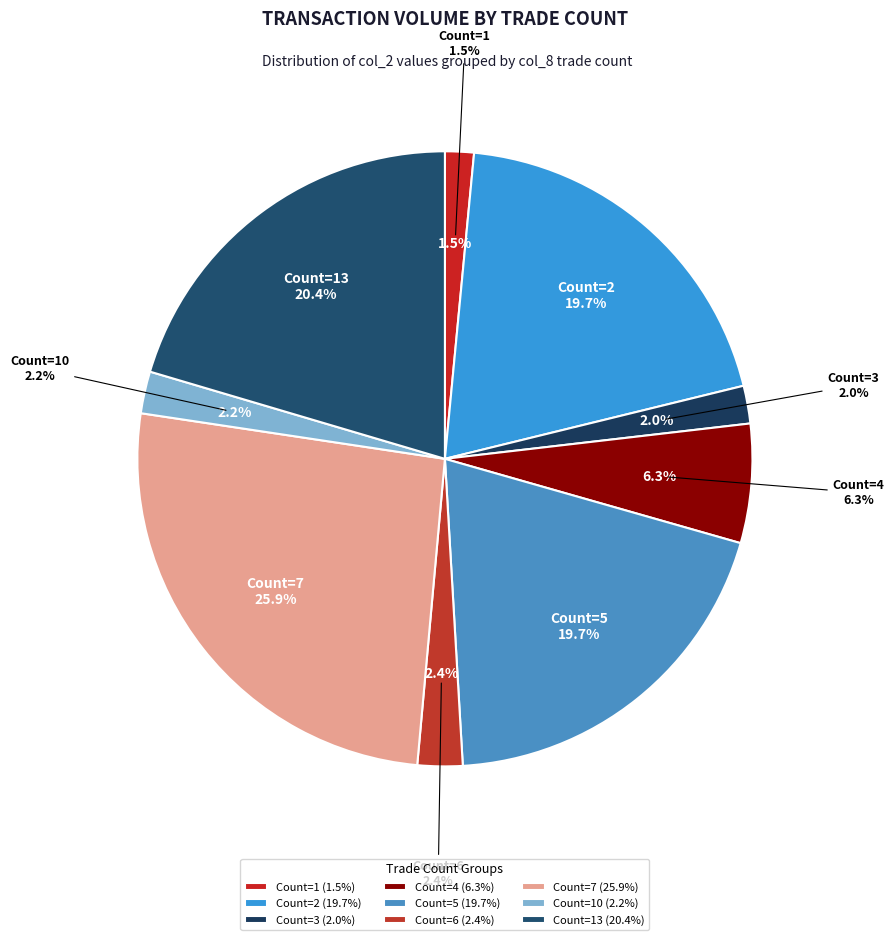

True or false: 0 accounts for 0% of the total.

True